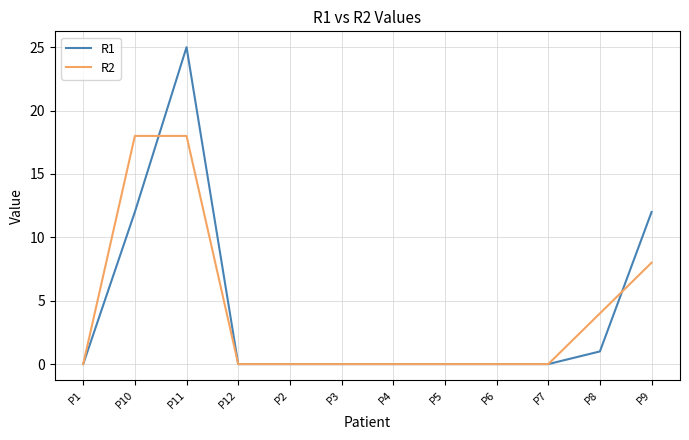

Is the value of R1 at P12 greater than the value of R2 at P10?

No